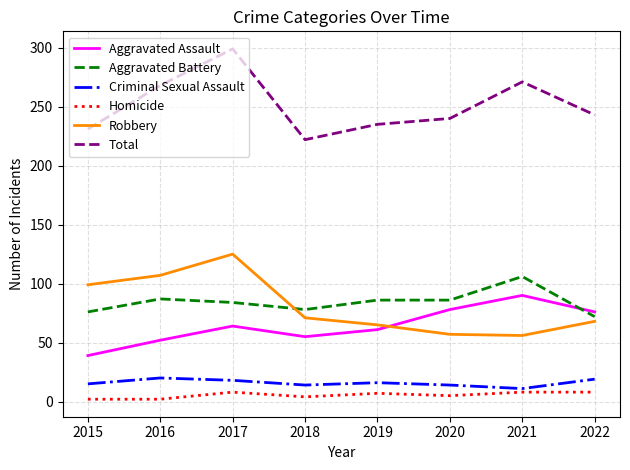

After their last crossing, which series has the higher values: Aggravated Assault or Aggravated Battery?

Aggravated Assault